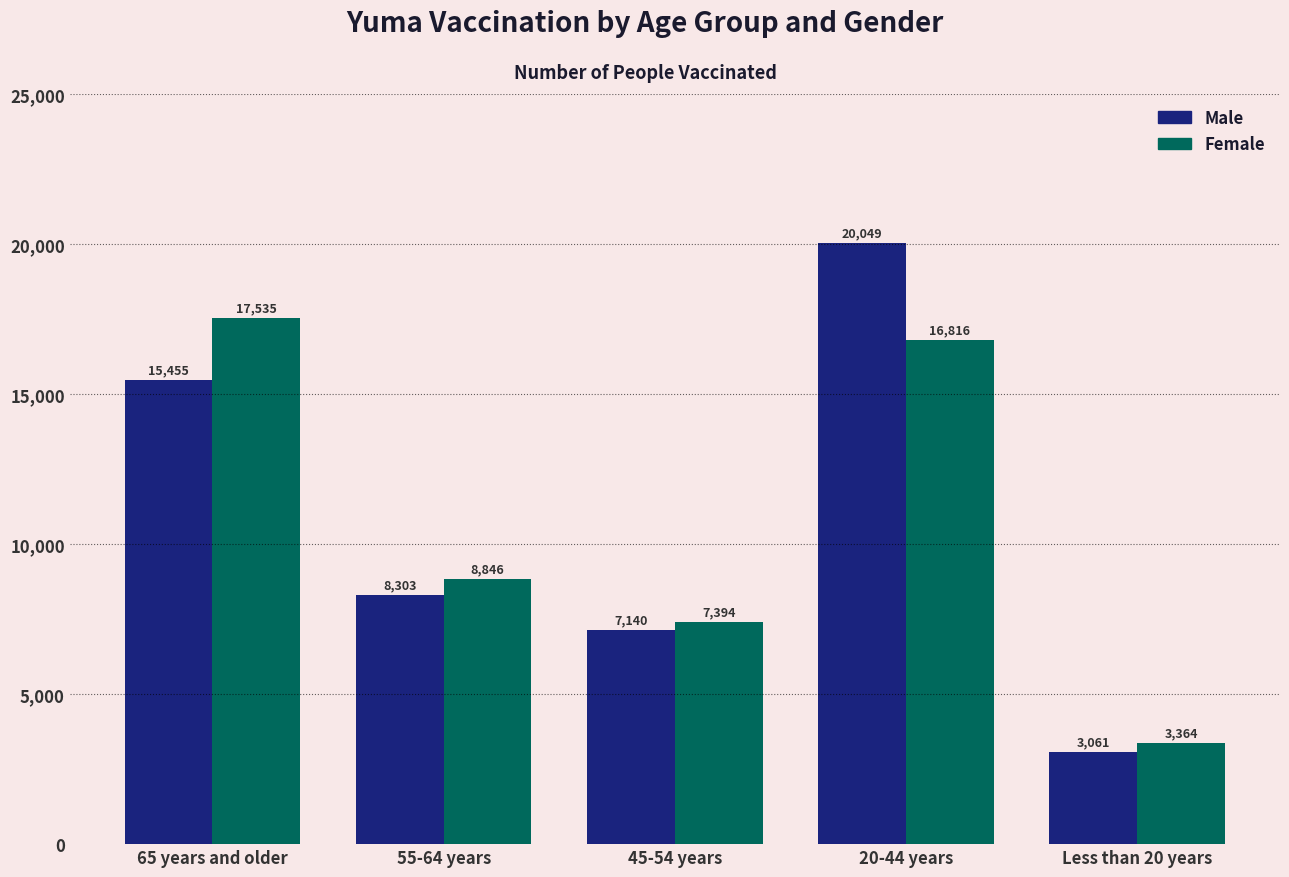

Which series has the widest spread of values?

Male